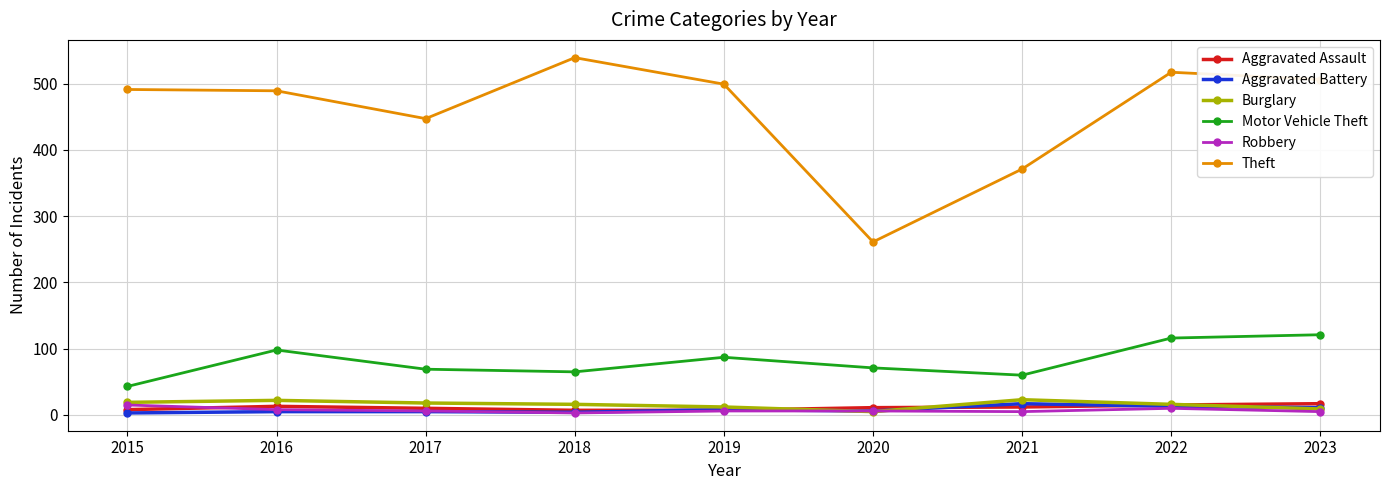

Which series changed the most between 2015 and 2021?

Theft